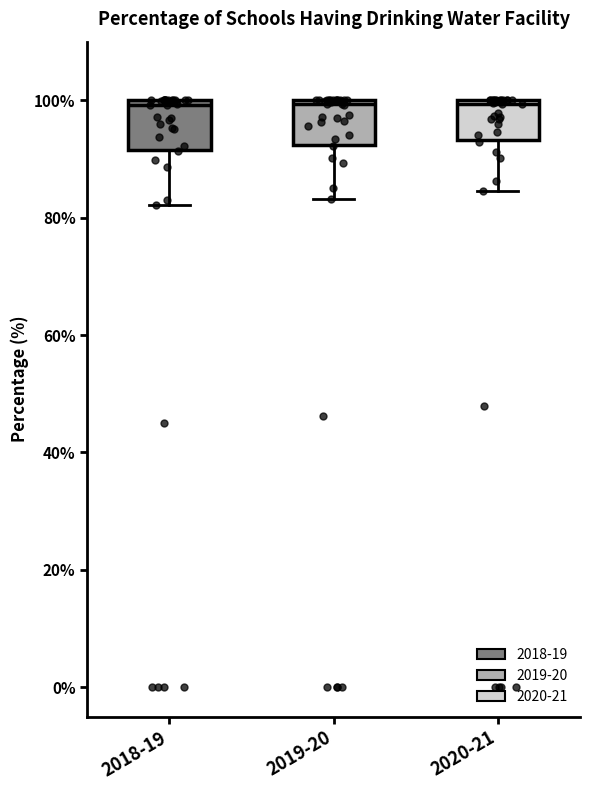

Reading left to right, read every box against the y-axis: the position of its median line, the range the box covers, and the ends of its whiskers. The values are not printed on the chart, so give them approximately, as read against the axis.

2018-19: median 100 (just below the box's upper edge), box 92 to 100, whiskers 82 to 100
2019-20: median 100 (just below the box's upper edge), box 92 to 100, whiskers 84 to 100
2020-21: median 100, box 94 to 100, whiskers 84 to 100